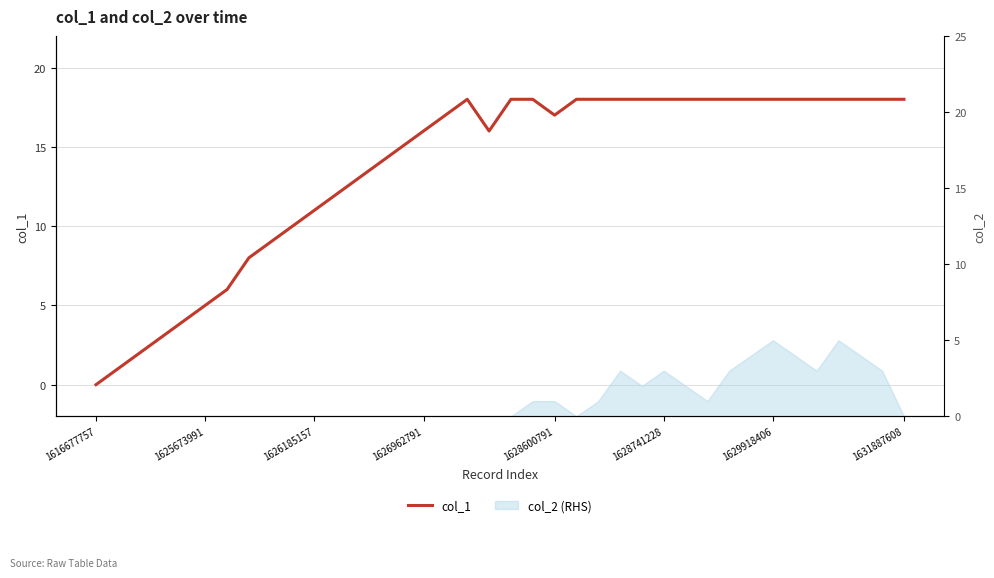

How many lines are shown in the chart?

1